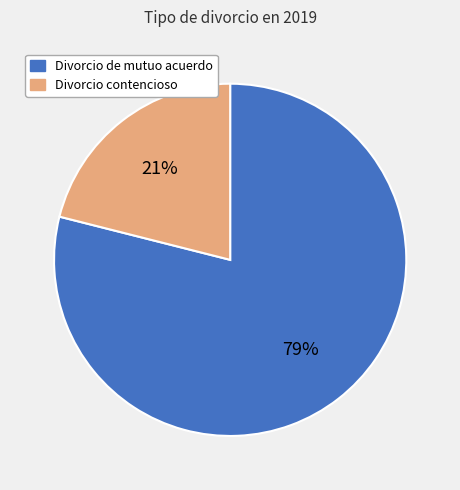

Which has a higher value, Divorcio contencioso or Divorcio de mutuo acuerdo?

Divorcio de mutuo acuerdo